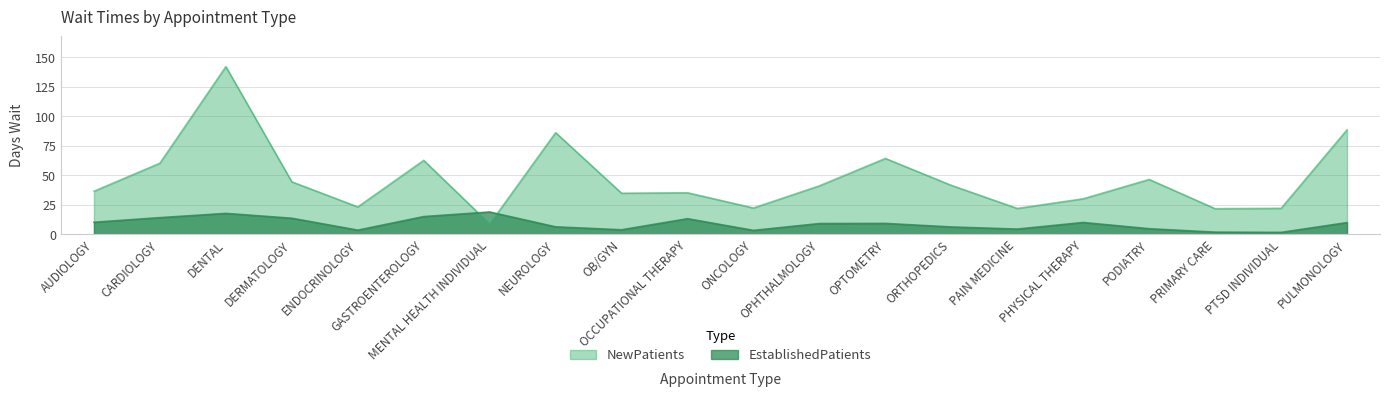

Reading left to right, list all the values displayed in this chart.

NewPatients: AUDIOLOGY=36.5	CARDIOLOGY=60.3	DENTAL=142.2	DERMATOLOGY=44.5	ENDOCRINOLOGY=23.2	GASTROENTEROLOGY=62.7	MENTAL HEALTH INDIVIDUAL=8.7	NEUROLOGY=86.2	OB/GYN=34.8	OCCUPATIONAL THERAPY=35.2	ONCOLOGY=22.3	OPHTHALMOLOGY=41.1	OPTOMETRY=64.3	ORTHOPEDICS=41.5	PAIN MEDICINE=21.9	PHYSICAL THERAPY=30.1	PODIATRY=46.5	PRIMARY CARE=21.7	PTSD INDIVIDUAL=22.0	PULMONOLOGY=88.6
EstablishedPatients: AUDIOLOGY=10.2	CARDIOLOGY=14.1	DENTAL=17.7	DERMATOLOGY=13.6	ENDOCRINOLOGY=3.5	GASTROENTEROLOGY=15.0	MENTAL HEALTH INDIVIDUAL=18.9	NEUROLOGY=6.3	OB/GYN=3.8	OCCUPATIONAL THERAPY=13.2	ONCOLOGY=3.3	OPHTHALMOLOGY=9.1	OPTOMETRY=9.2	ORTHOPEDICS=6.2	PAIN MEDICINE=4.4	PHYSICAL THERAPY=10.0	PODIATRY=4.7	PRIMARY CARE=1.8	PTSD INDIVIDUAL=1.6	PULMONOLOGY=9.9